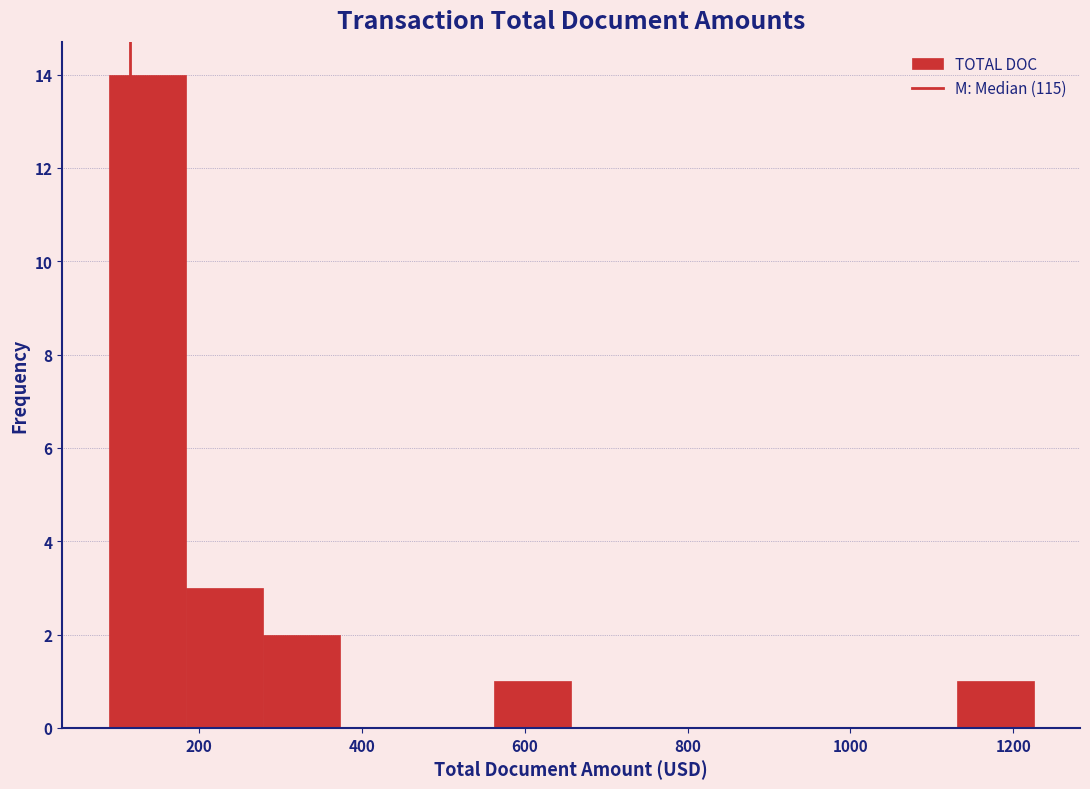

What is the height of the bar covering 80 to 180 on the x-axis? Neither the bar edges nor the heights are printed on the chart, so give them approximately, as read against the axes.

14